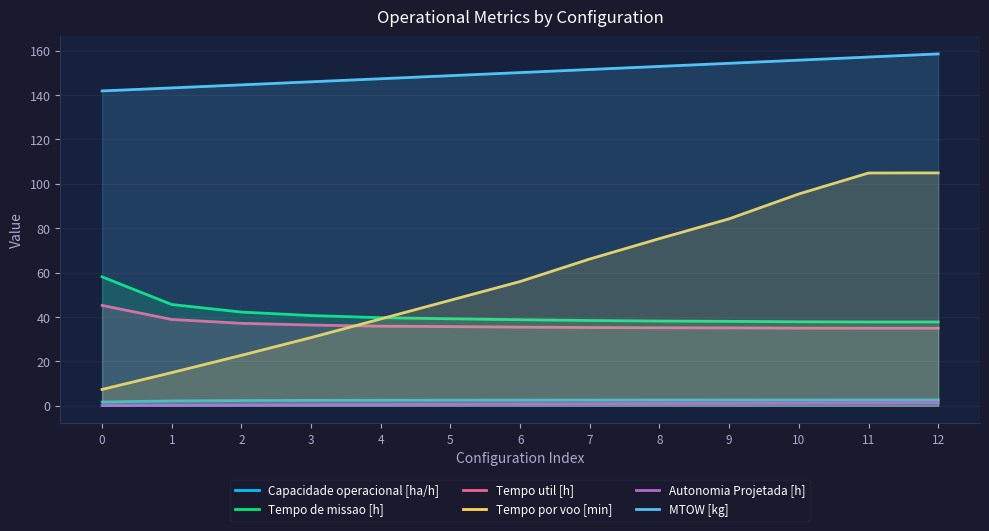

What is the total value across all series at 4?

265.1